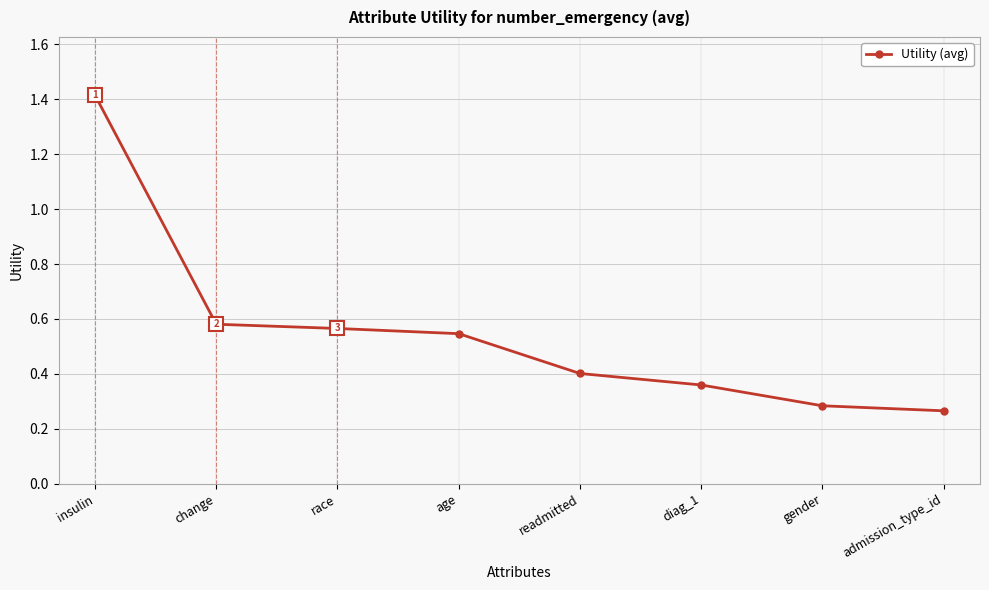

List the labels in order of value, smallest first.

admission_type_id, gender, diag_1, readmitted, age, race, change, insulin